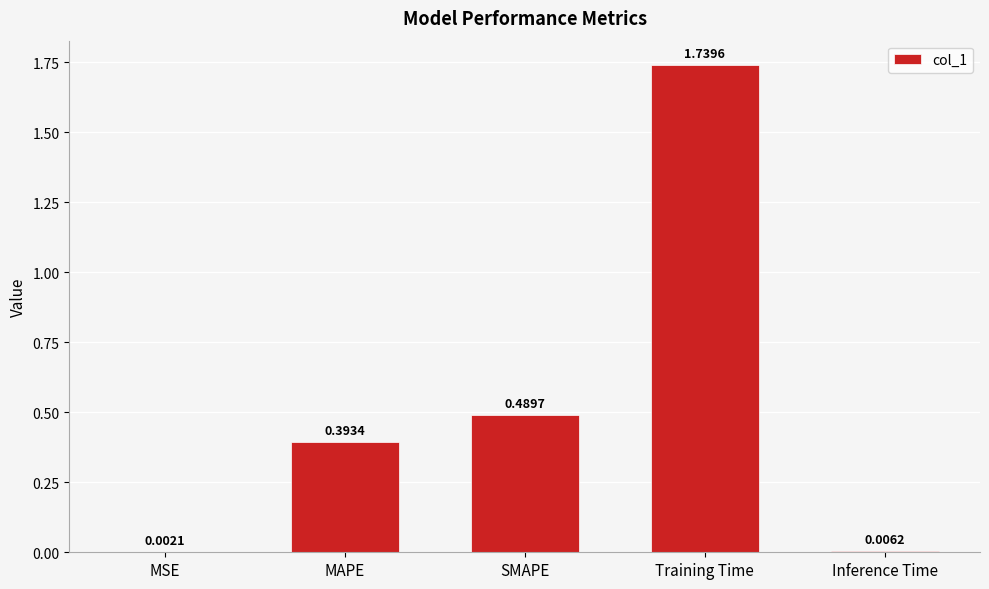

What is the sum of all values?

2.6